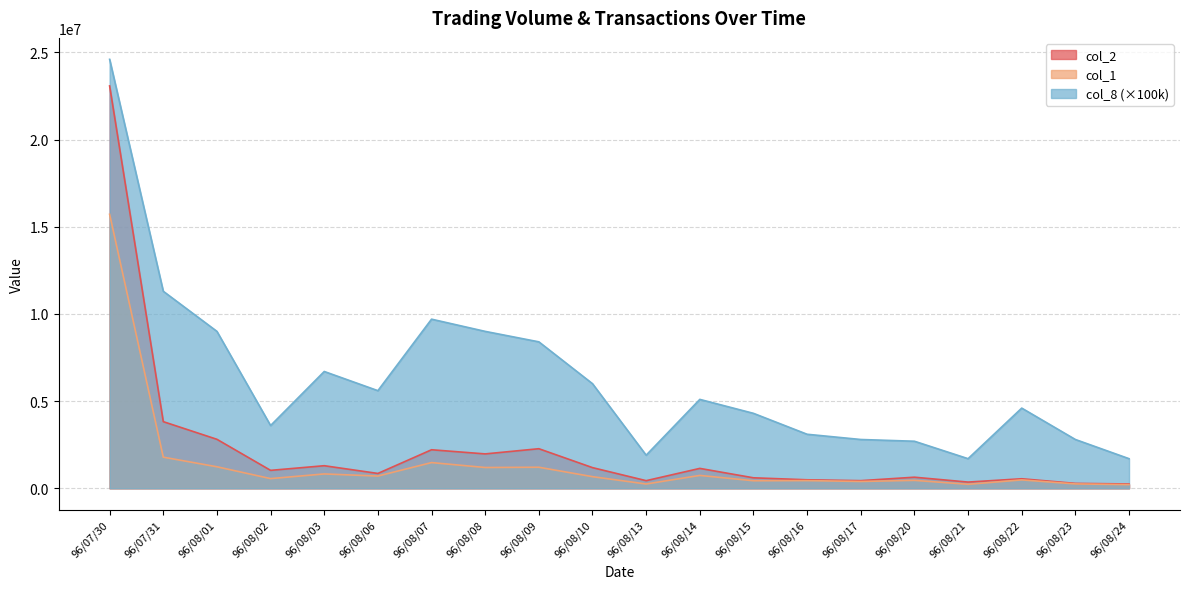

What is the label of the 7th point from the left?

96/08/07